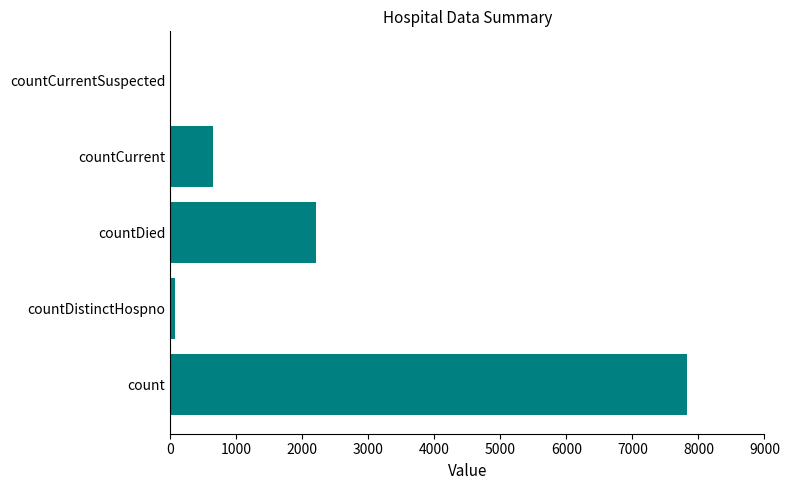

What is the change in value from count to countCurrent?

-7183